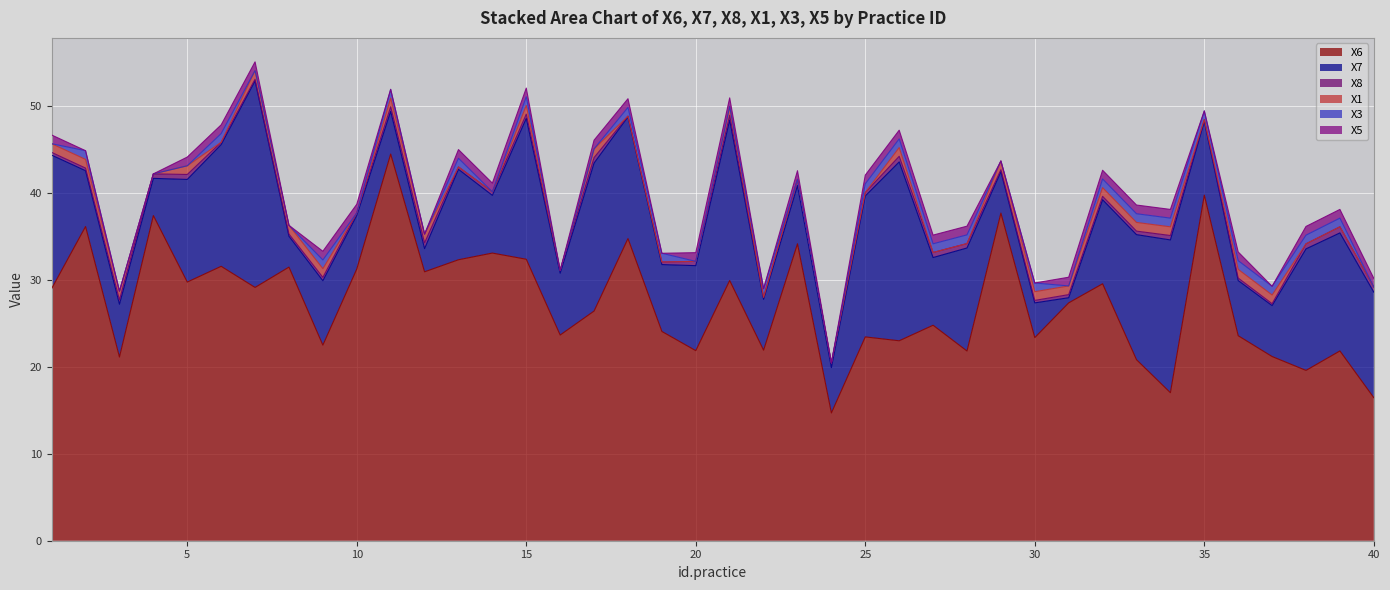

What is the lowest value of the X6 series?

14.7